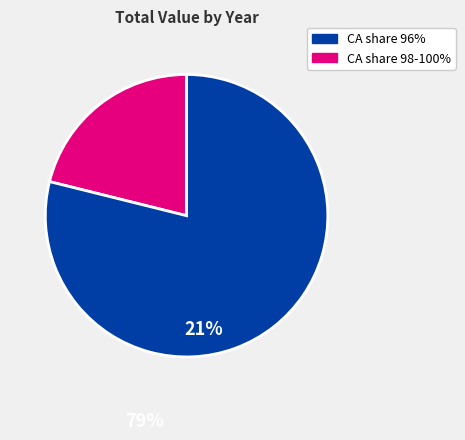

Does any single category account for the majority?

Yes